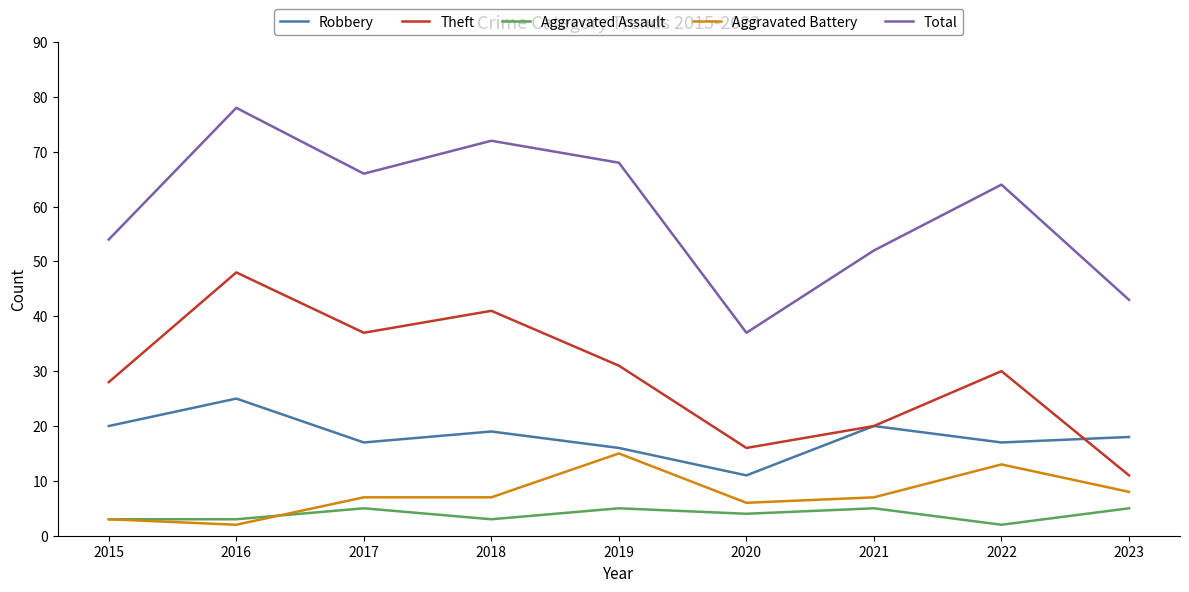

What is the sum of the Aggravated Assault values at 2016 and 2018?

6